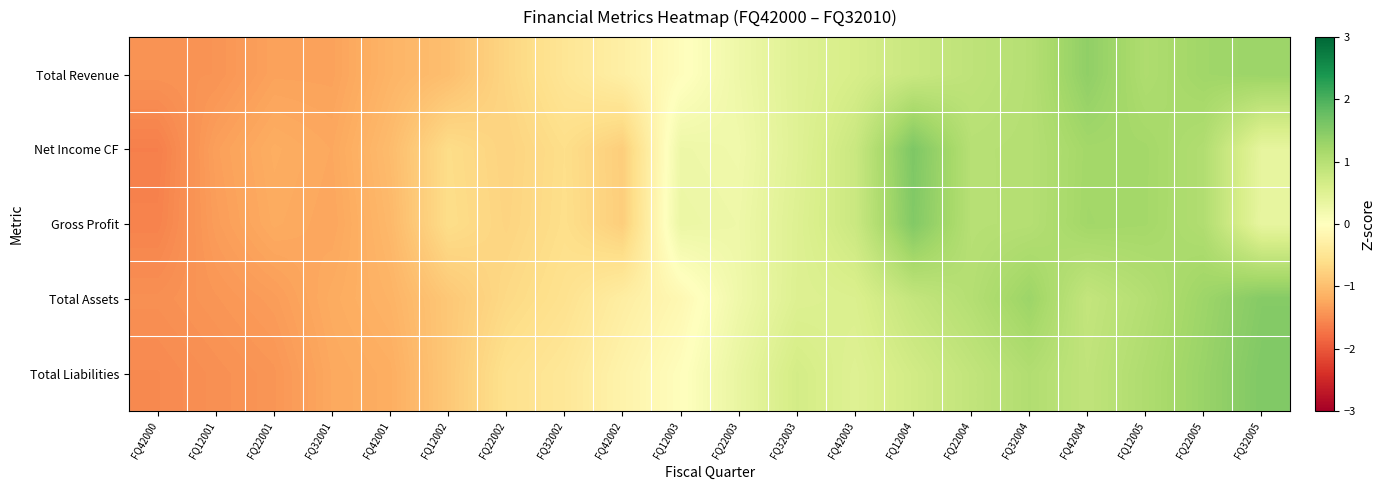

How many distinct data groups are displayed?

5